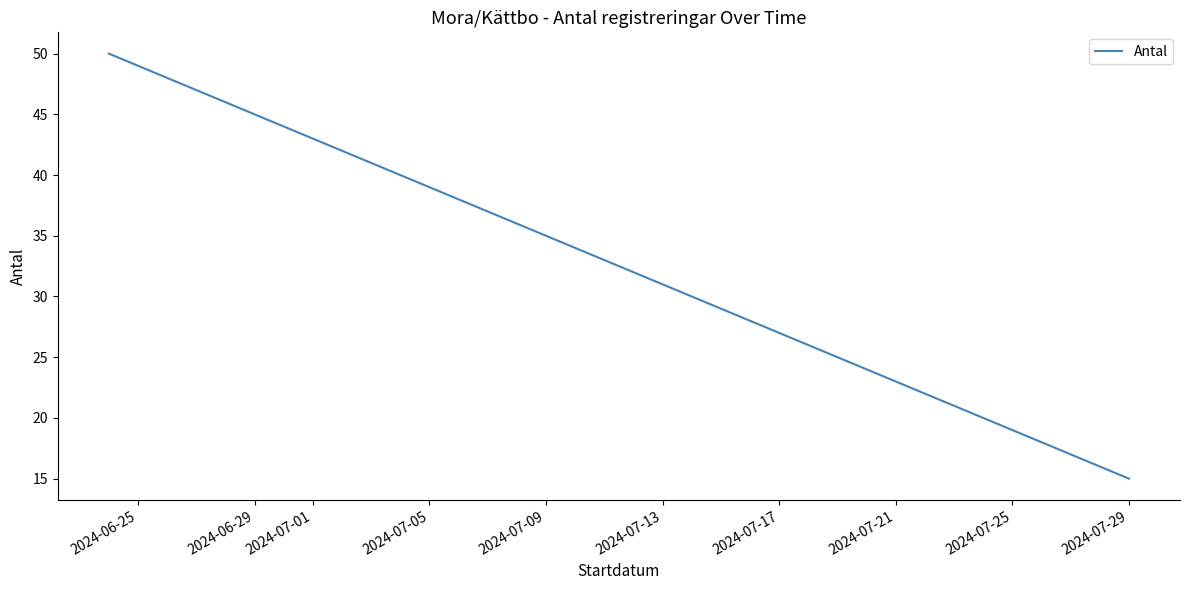

The chart shows a value of 22 at 2024-07-29. True or false?

False